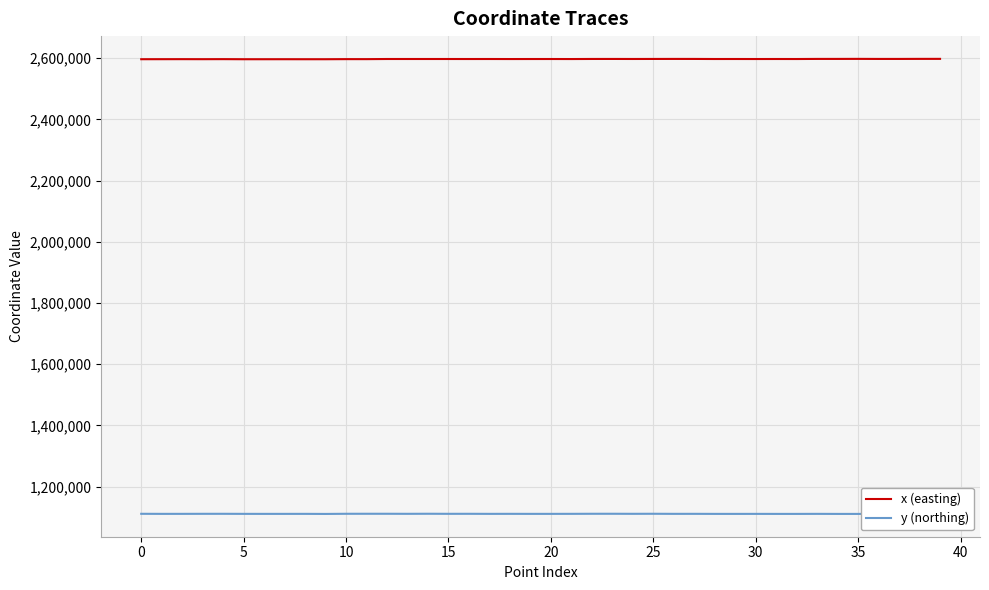

Read the y (northing) value at 22.

1111005.3